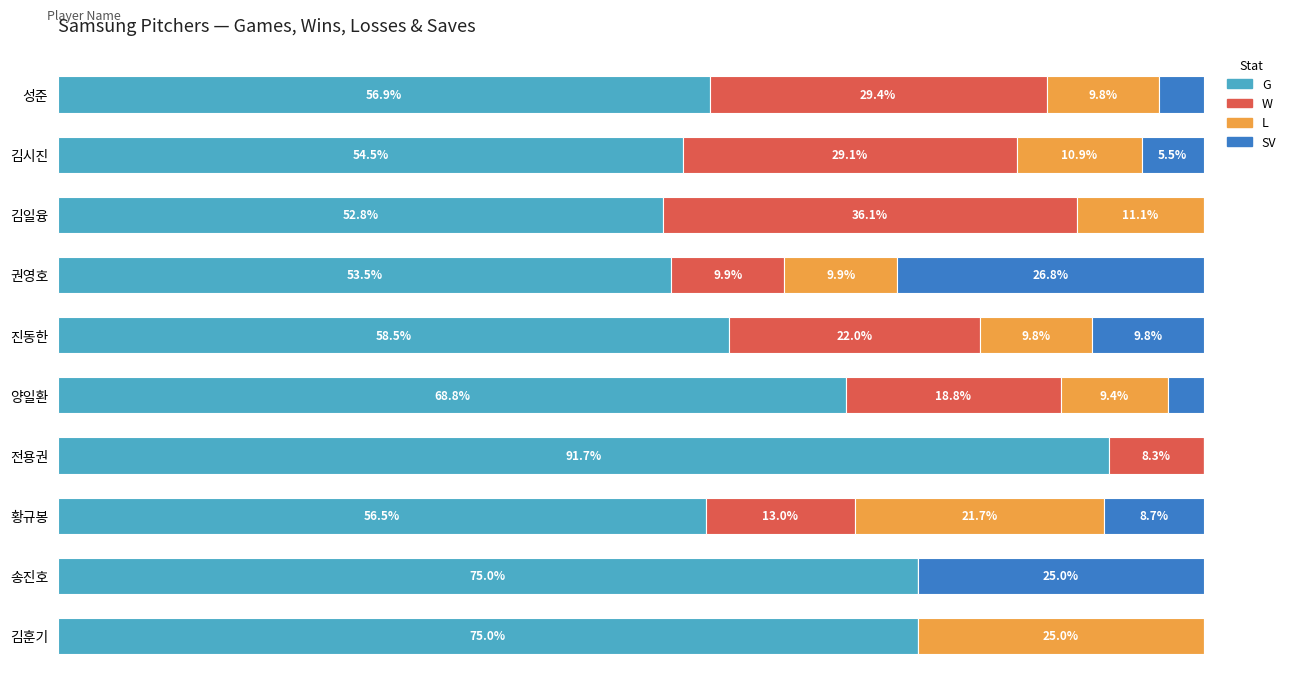

What are all the series names shown in the legend?

G, W, L, SV